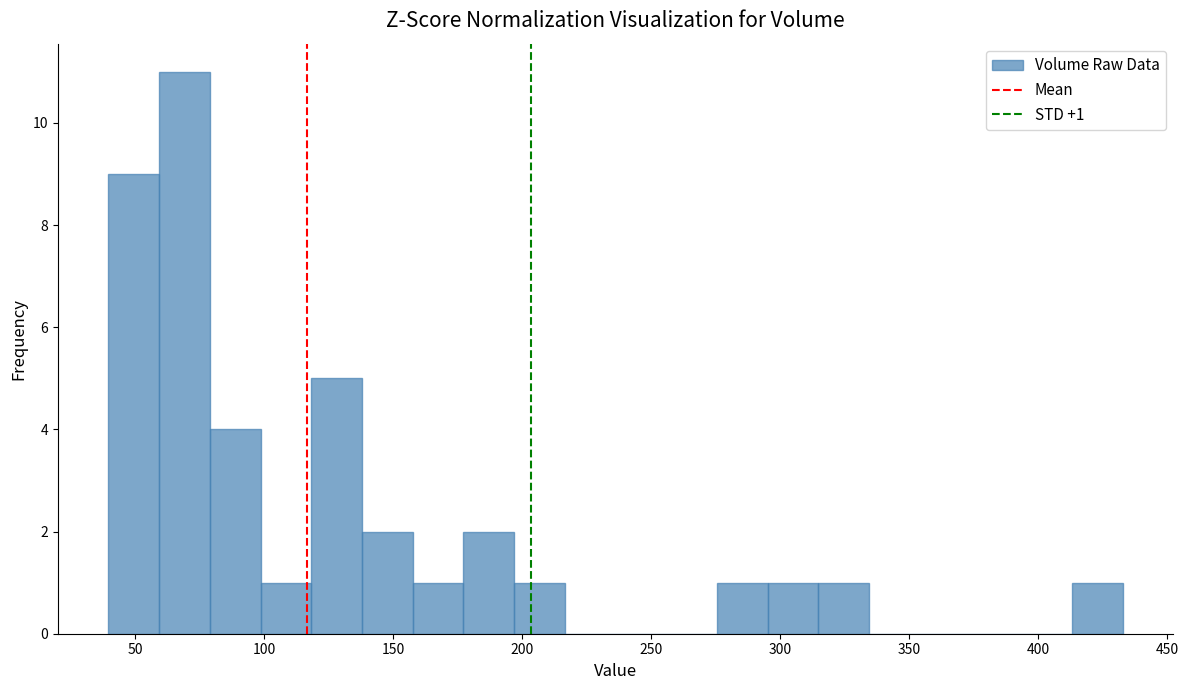

Around what value on the x-axis is the tallest bar? Give the approximate position of its centre, as read against the axis.

70